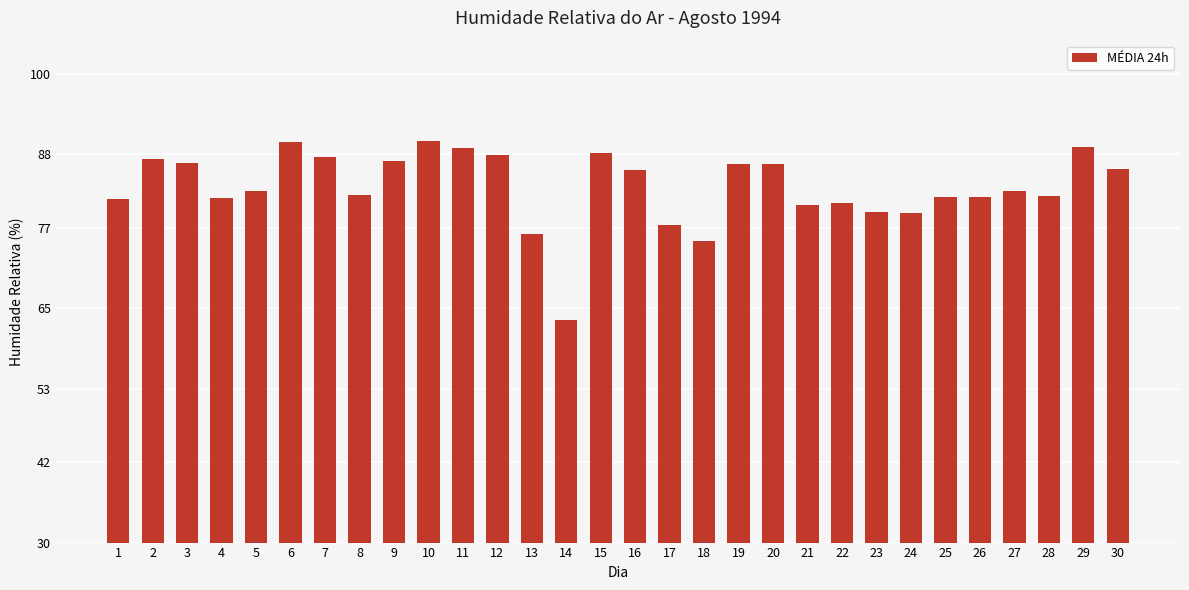

How many series are shown in this chart?

1